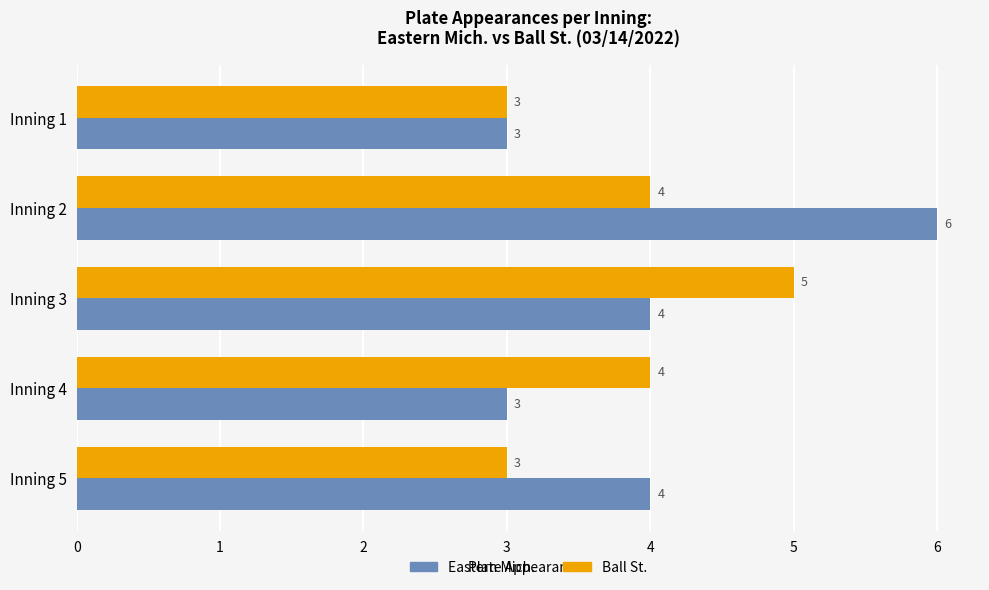

What is the approximate value of Ball St. at Inning 2?

4